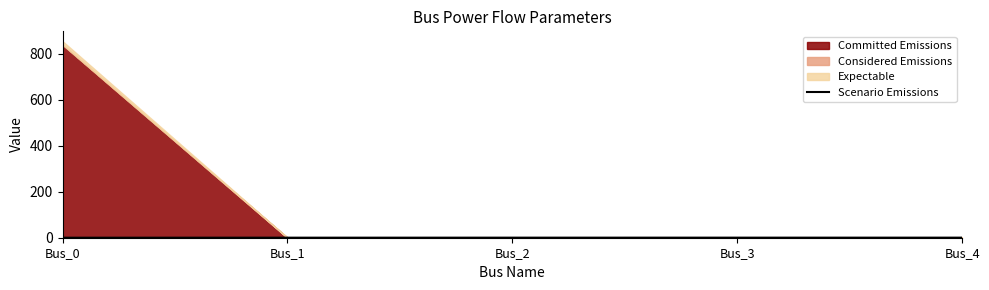

Which has a higher value, Bus_0 or Bus_4?

Bus_4